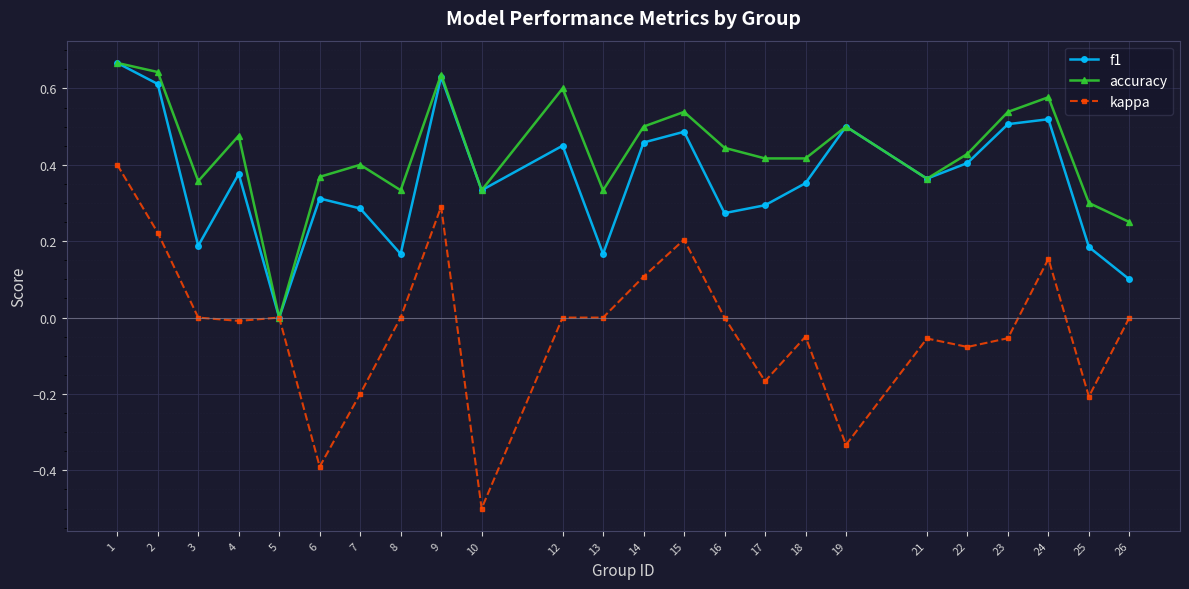

What is the value of the kappa point at the 6th from the left?

-0.4